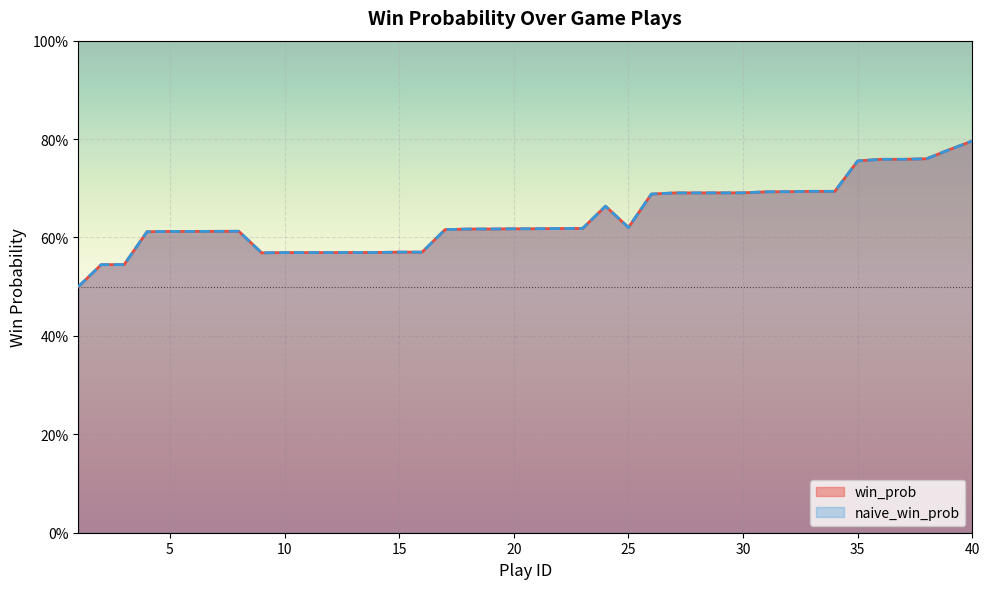

The naive_win_prob series shows 0.1 at 10. True or false?

False